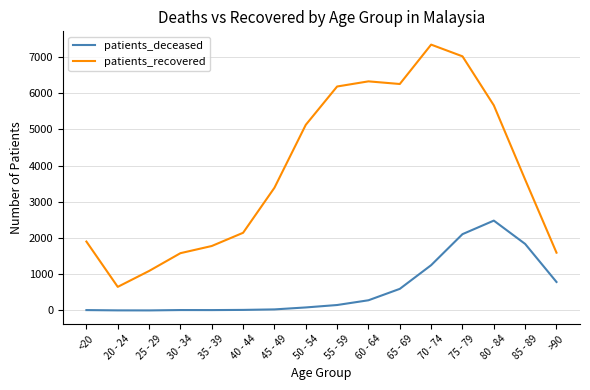

At which label is patients_recovered closest to 3995?

85 - 89